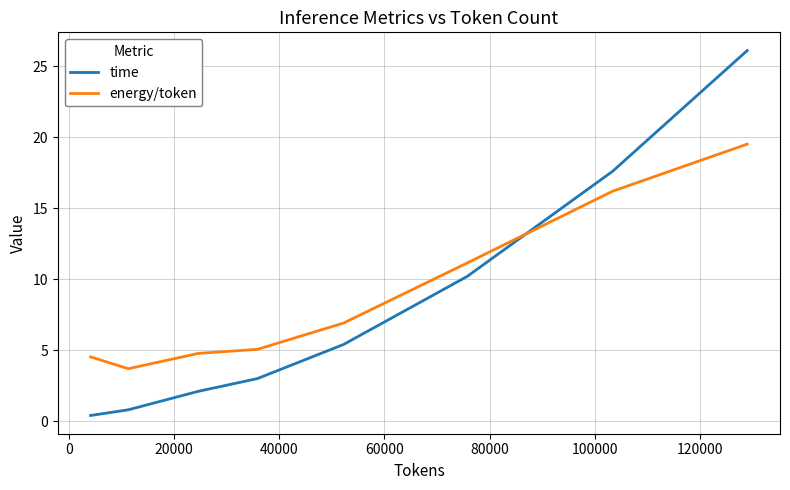

At how many categories does at least one series exceed 6?

4